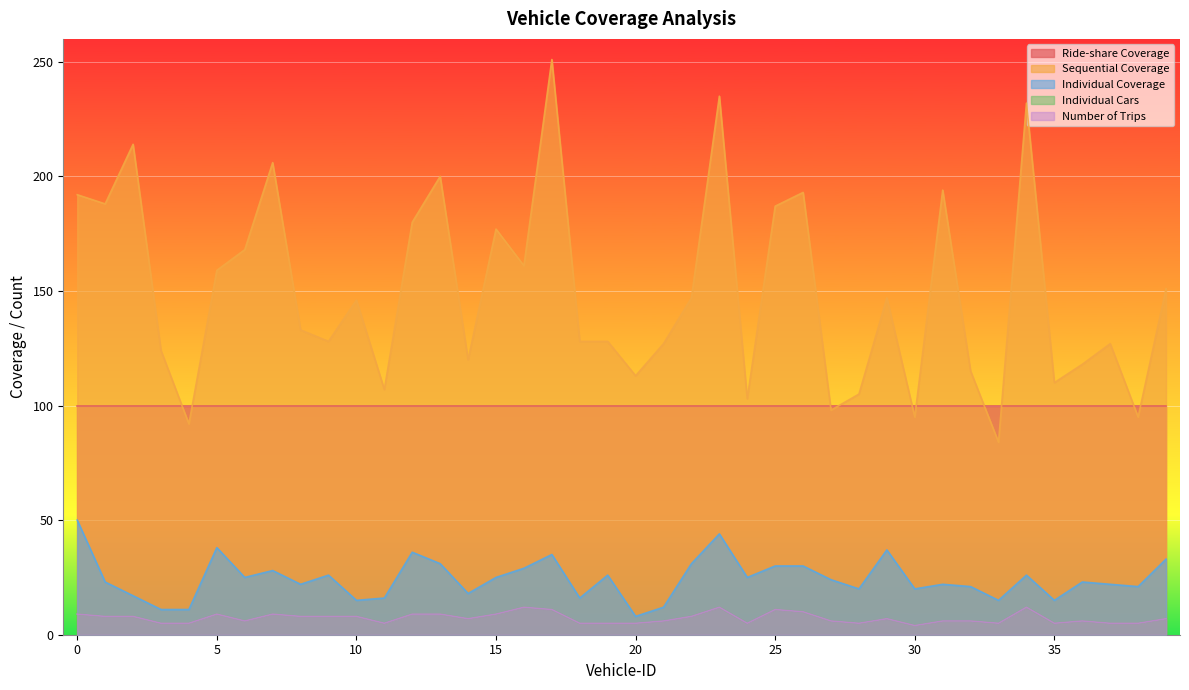

What is the value of the Number of Trips point at the 11th from the left?

8